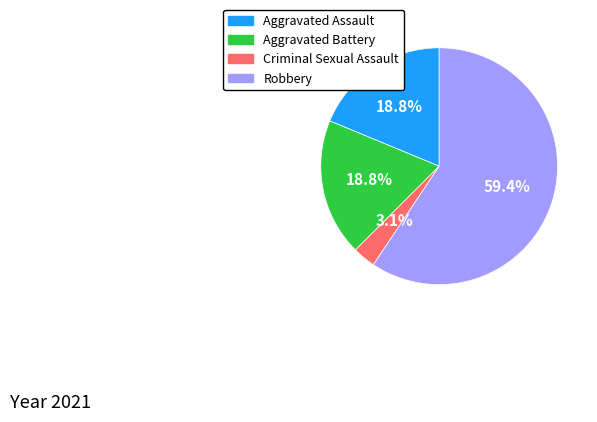

What is the smallest slice in the pie chart?

Criminal Sexual Assault